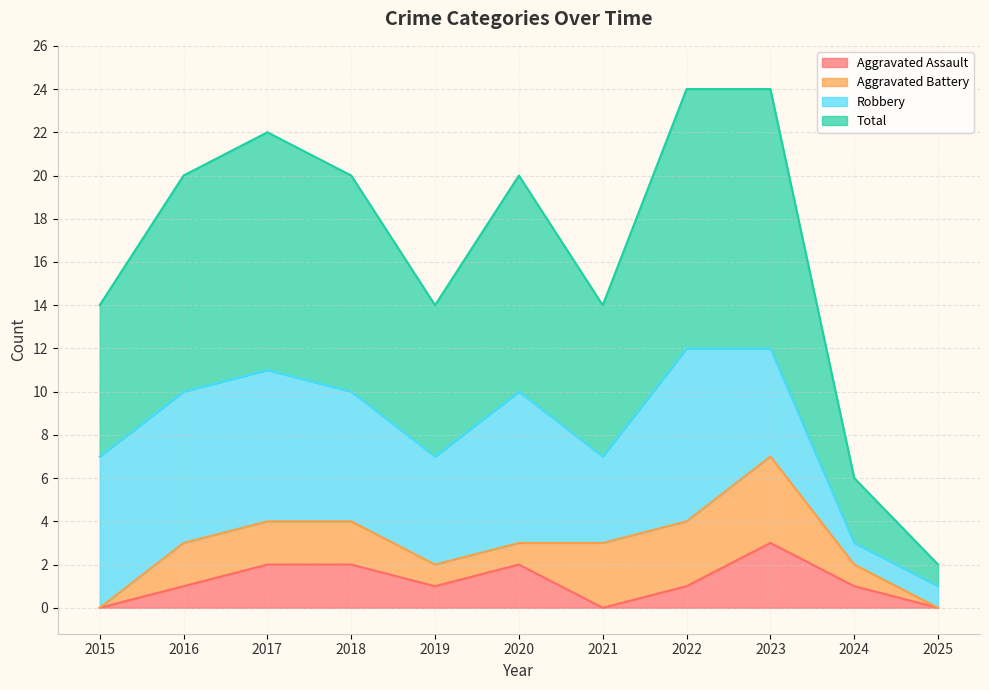

True or false: Aggravated Assault and Total intersect in this chart.

False